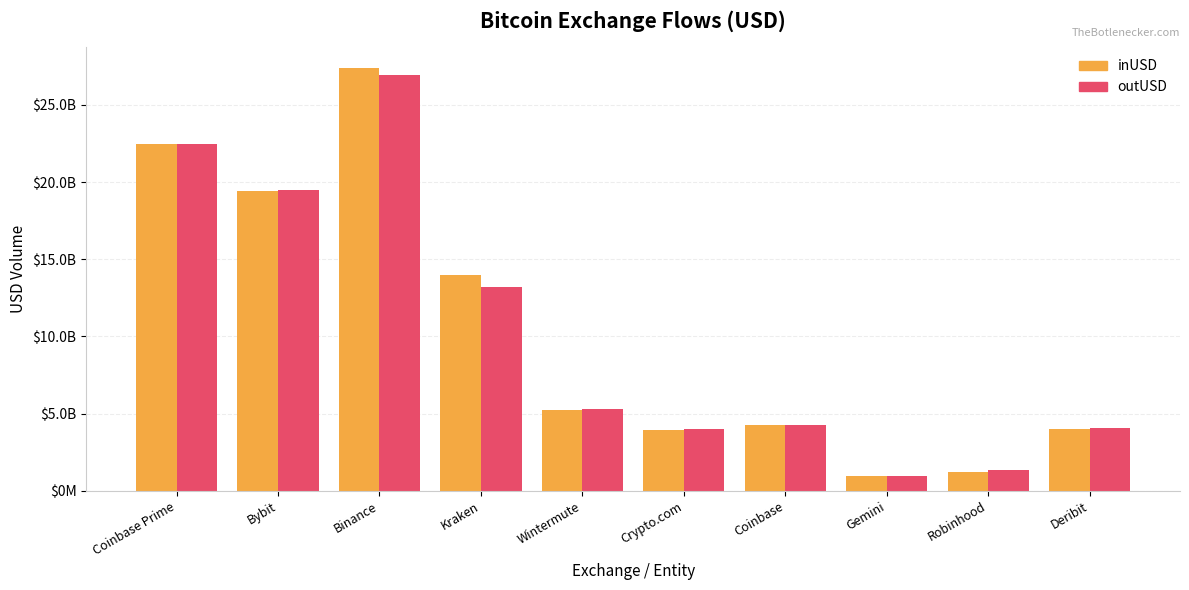

What are all the series names shown in the legend?

inUSD, outUSD